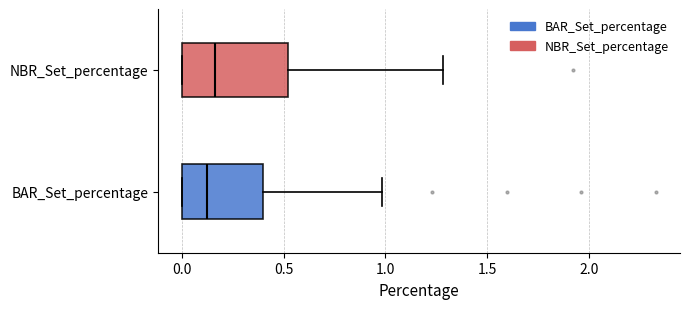

Reading bottom to top, read every box against the x-axis: the position of its median line, the range the box covers, and the ends of its whiskers. The values are not printed on the chart, so give them approximately, as read against the axis.

BAR_Set_percentage: median 0.10, box 0.00 to 0.40, whiskers 0.00 to 1.00
NBR_Set_percentage: median 0.15, box 0.00 to 0.50, whiskers 0.00 to 1.30